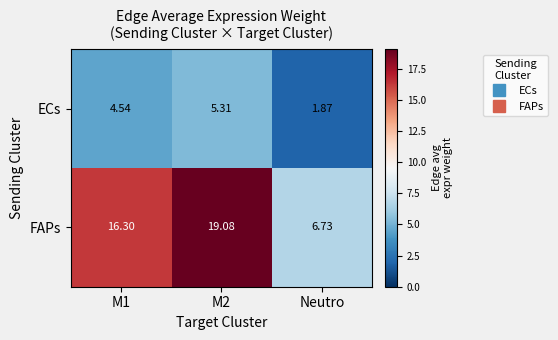

At which category does the chart reach its peak across all series?

M2